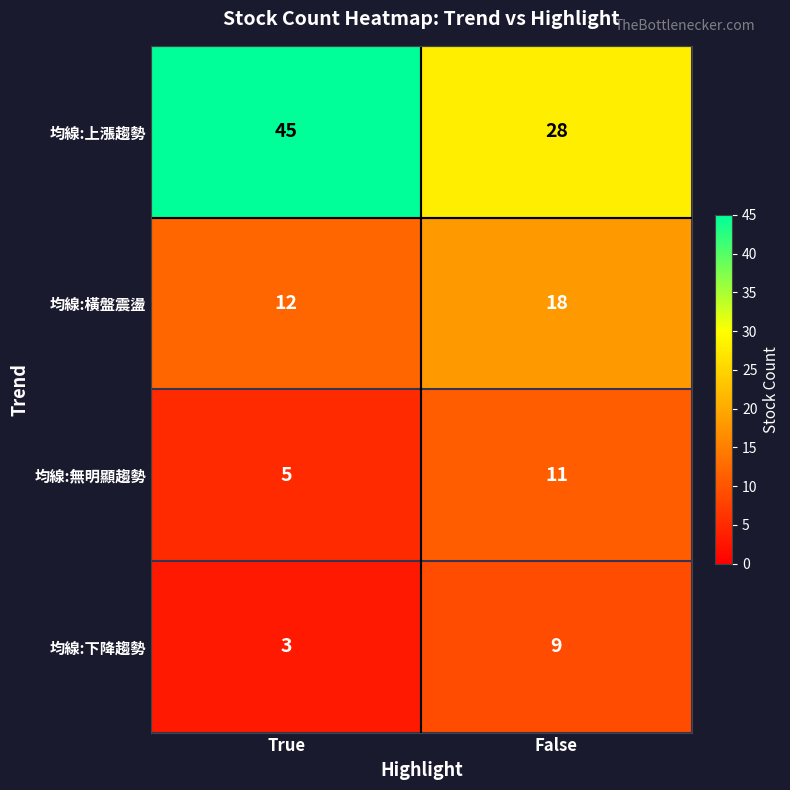

Which category has the lowest value in the 均線:下降趨勢 series?

True